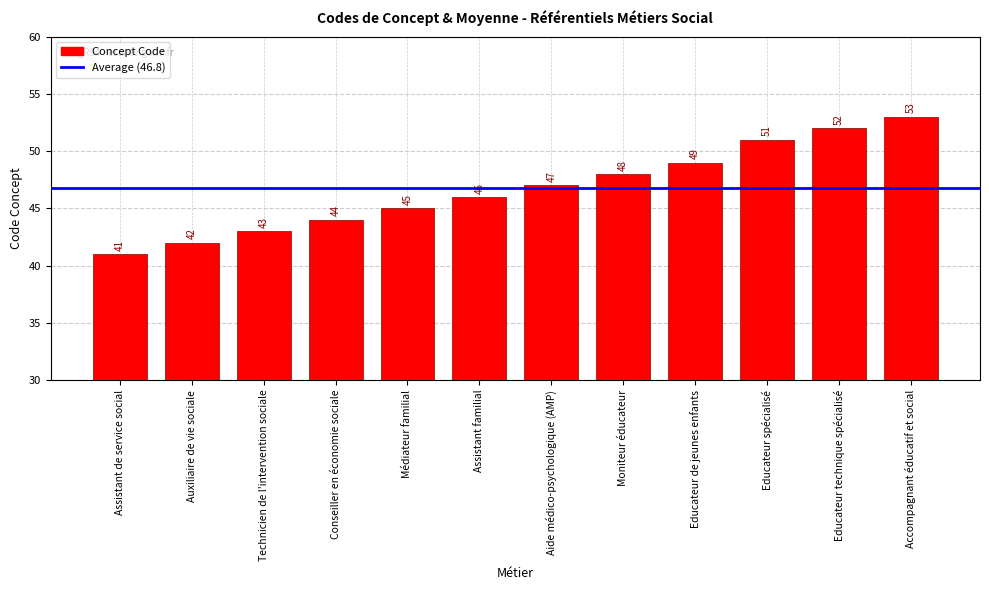

What is the smallest value displayed?

41